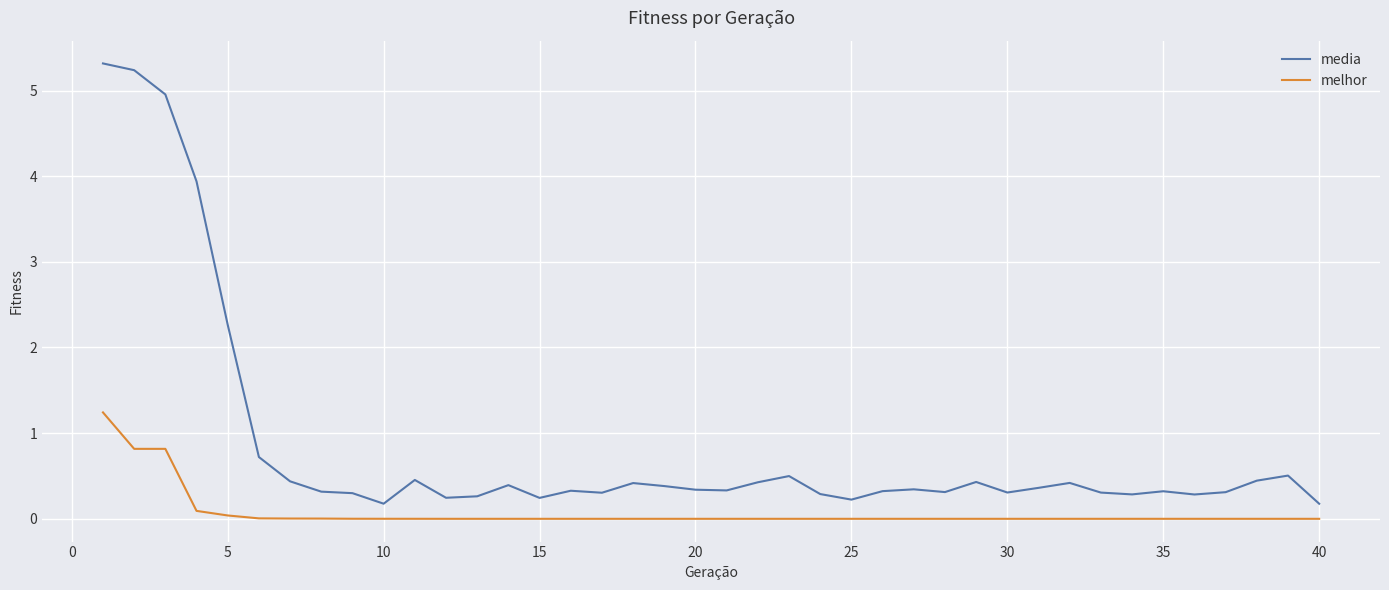

How many lines are shown in the chart?

2